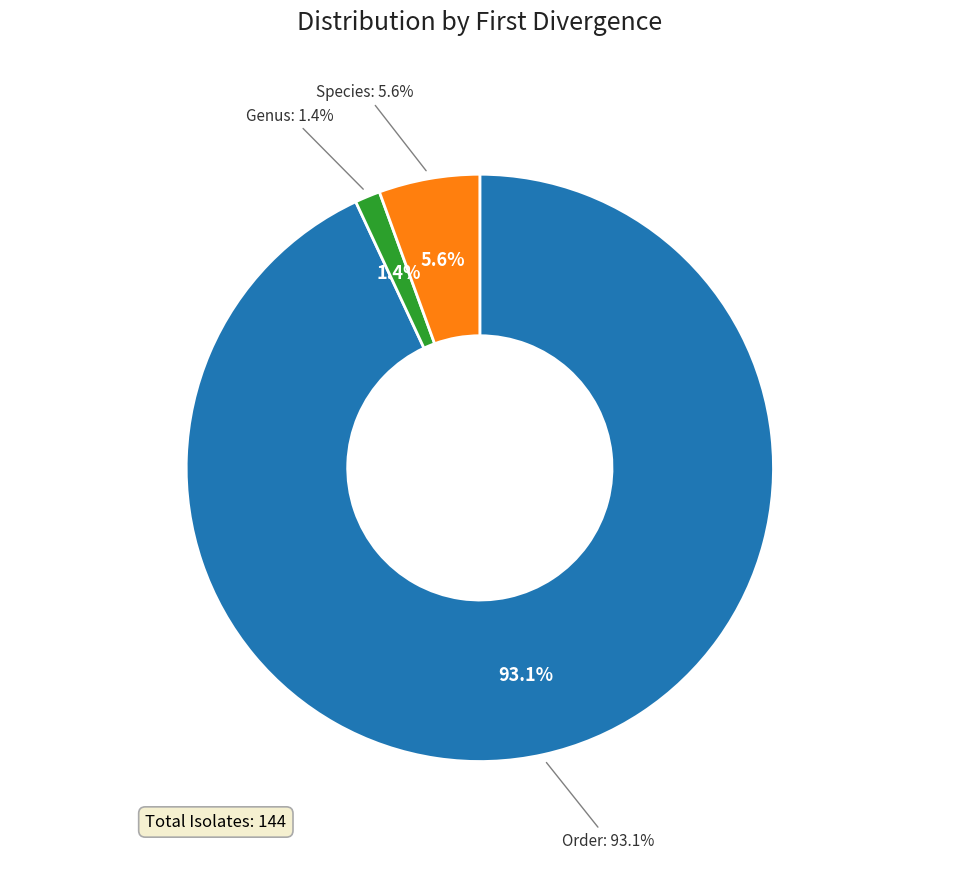

To the nearest percent, what percentage of the pie is Genus?

1%